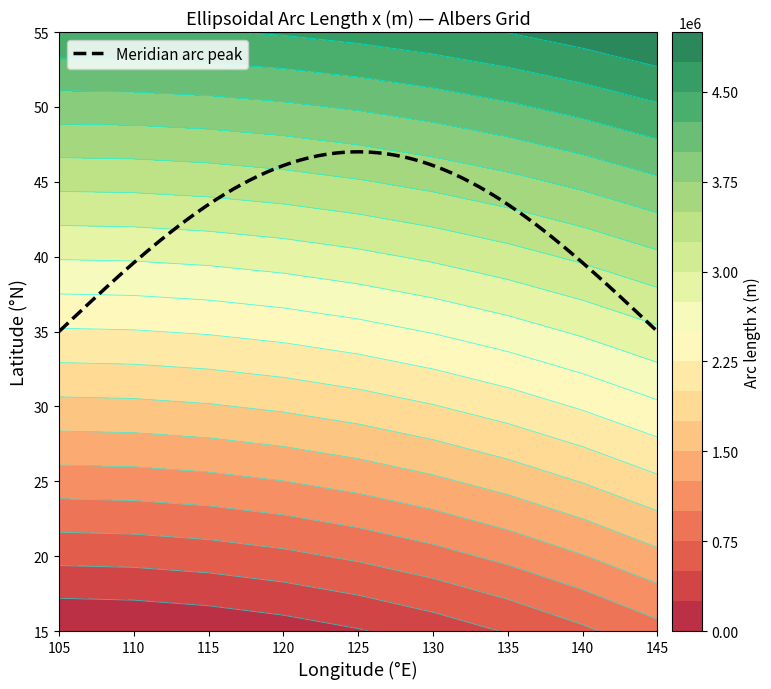

What is the difference between the maximum and minimum values in the 50 series?

591083.1